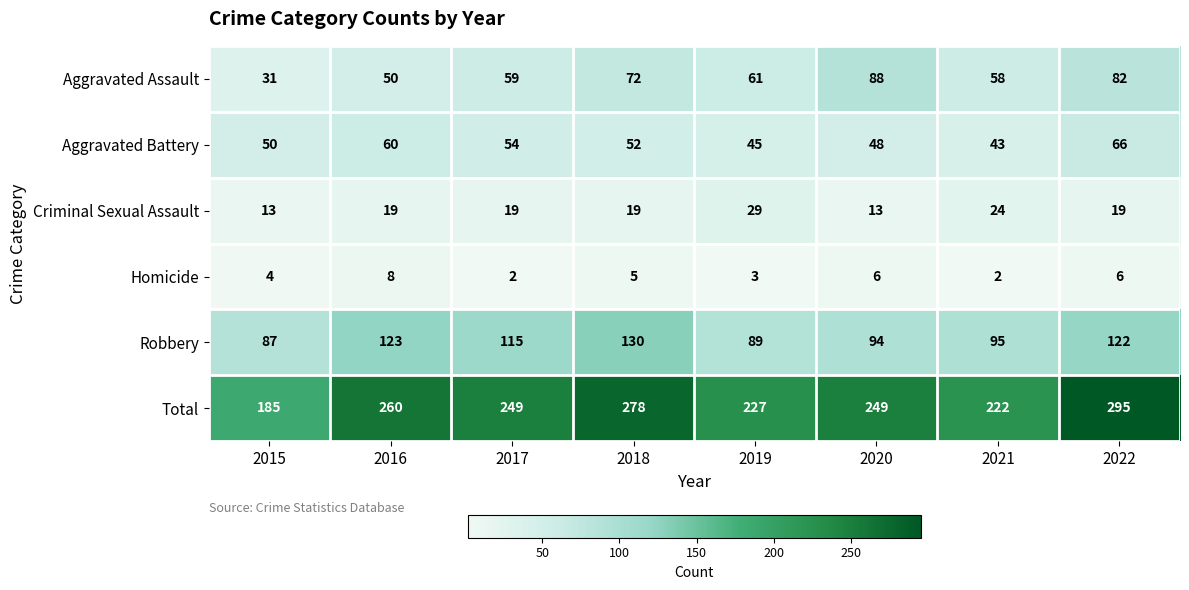

List the labels in order of Aggravated Battery value, smallest first.

2021, 2019, 2020, 2015, 2018, 2017, 2016, 2022